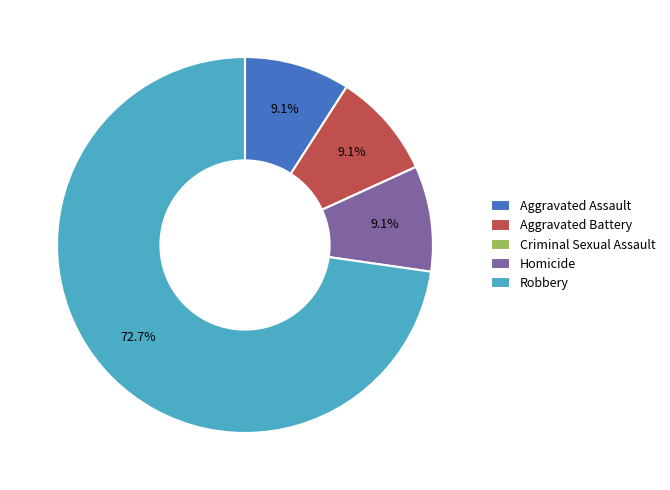

To the nearest percent, what percentage of the pie is Homicide?

9%